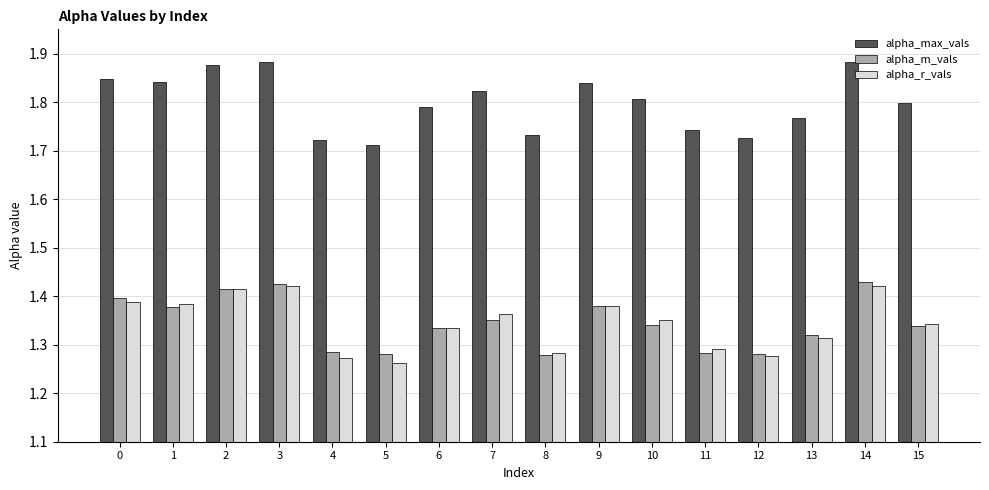

Is the value of alpha_m_vals at 0 greater than the value of alpha_r_vals at 3?

No